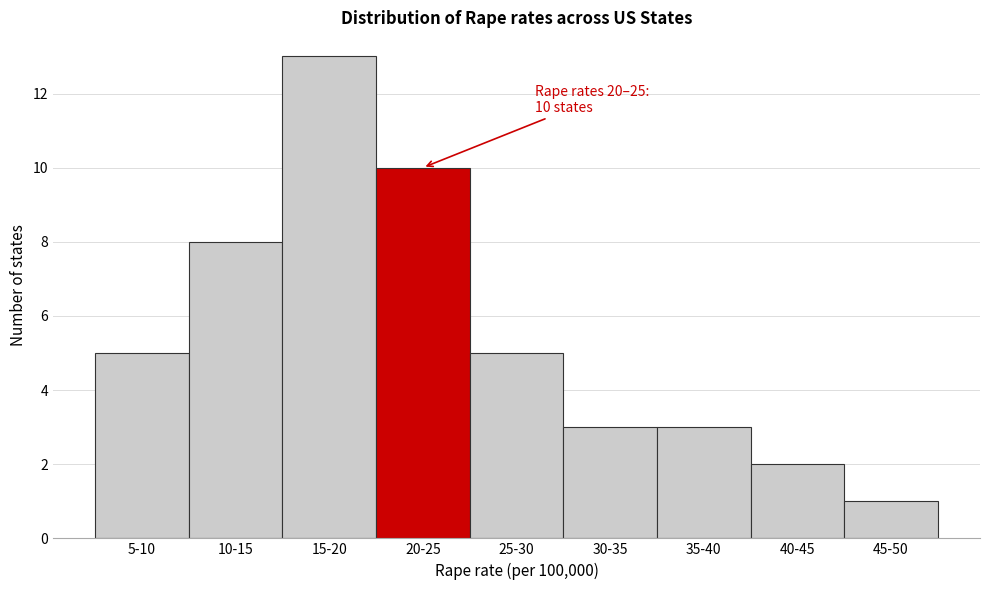

Reading right to left, what are all the values shown in this chart?

1	2	3	3	5	10	13	8	5